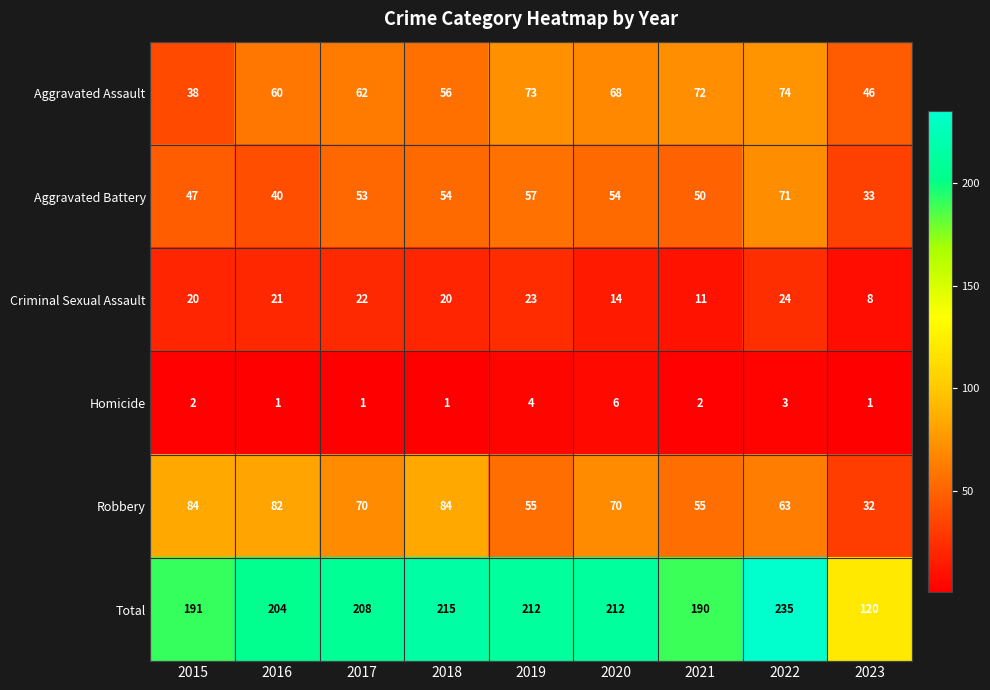

Between 2016 and 2023, which series saw the biggest shift?

Total